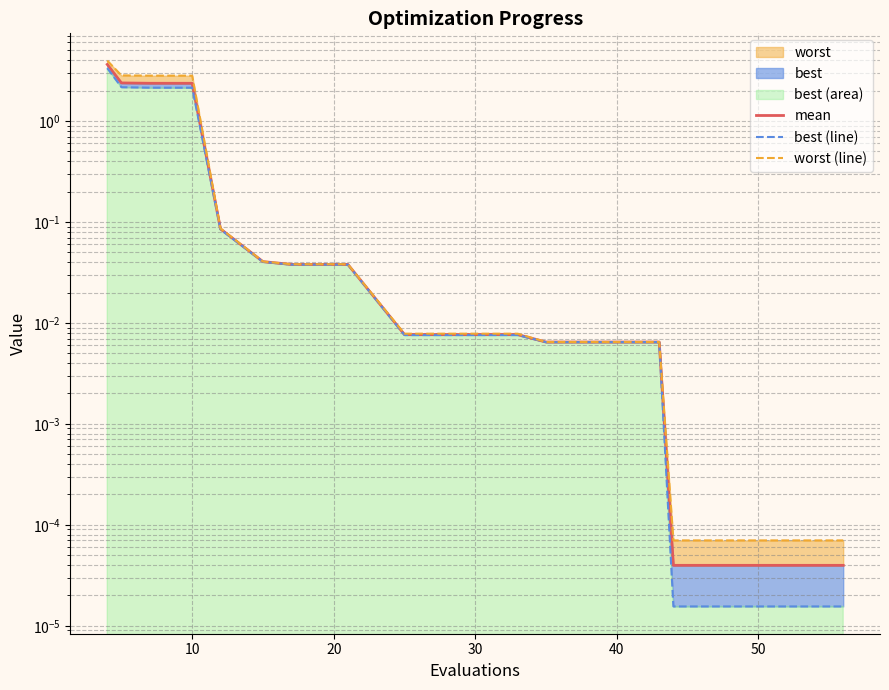

How many lines are shown in the chart?

3